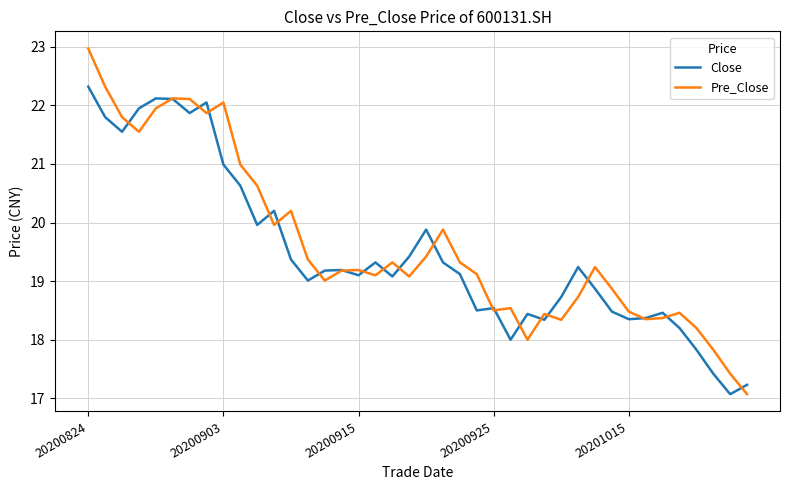

List the series in order of their peak value, lowest first.

Close, Pre_Close